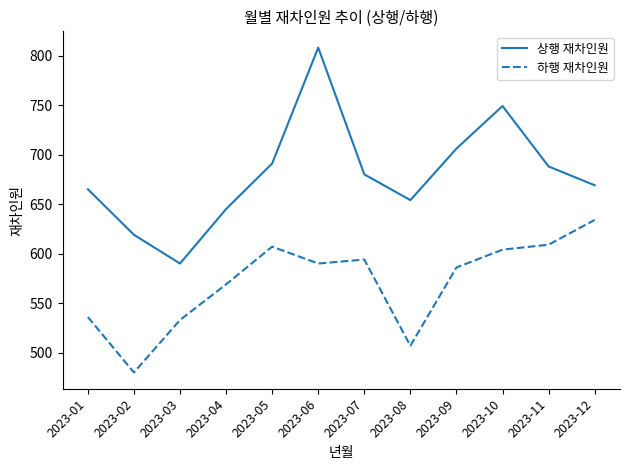

Between 2023-03 and 2023-07, which series saw the biggest shift?

상행 재차인원